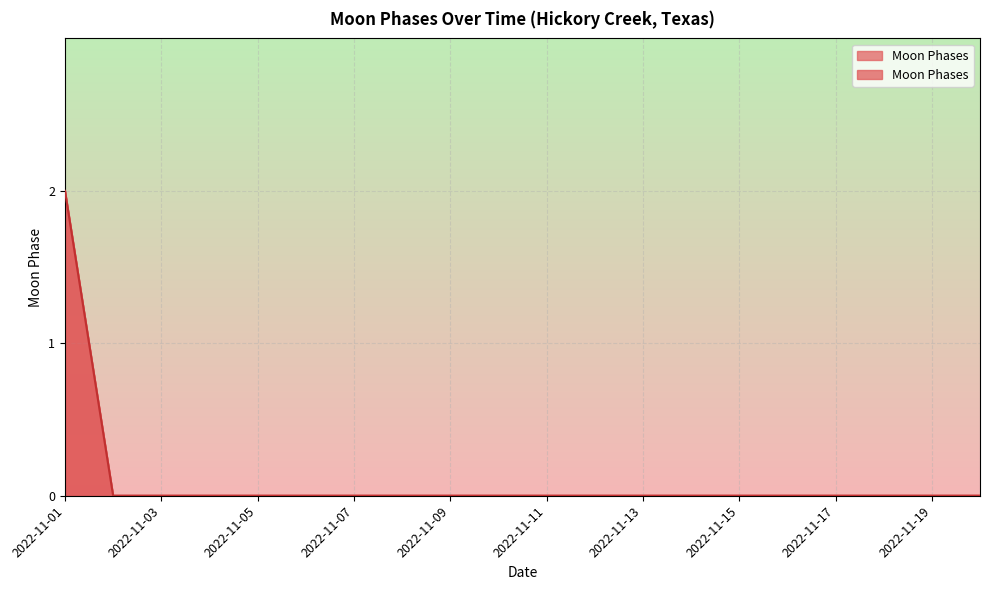

Which has a higher value, 2022-11-06 or 2022-11-08?

2022-11-06